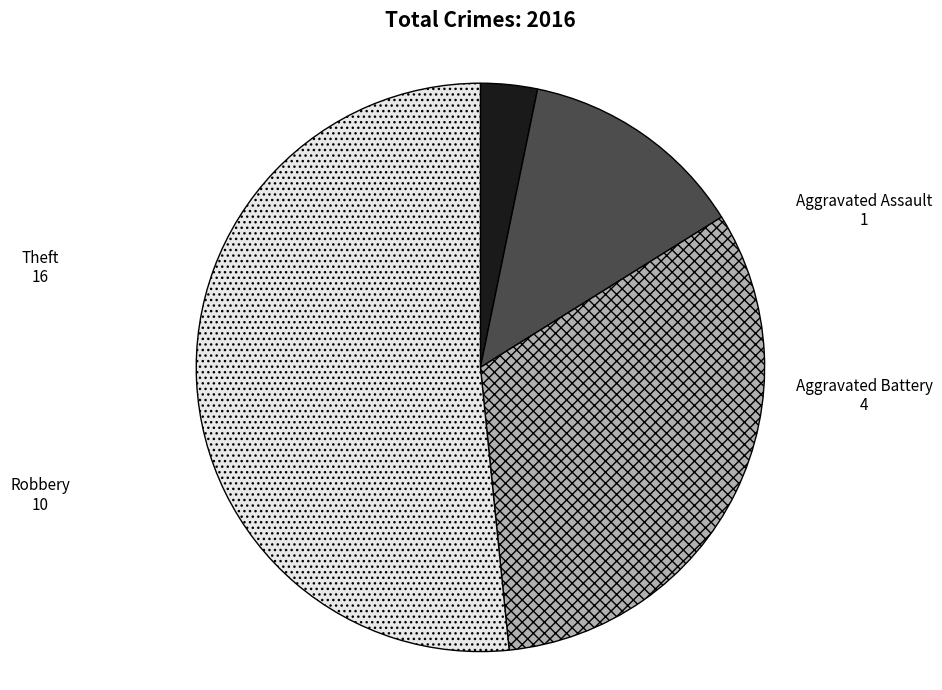

Which category has the smallest portion of the pie?

Aggravated Assault